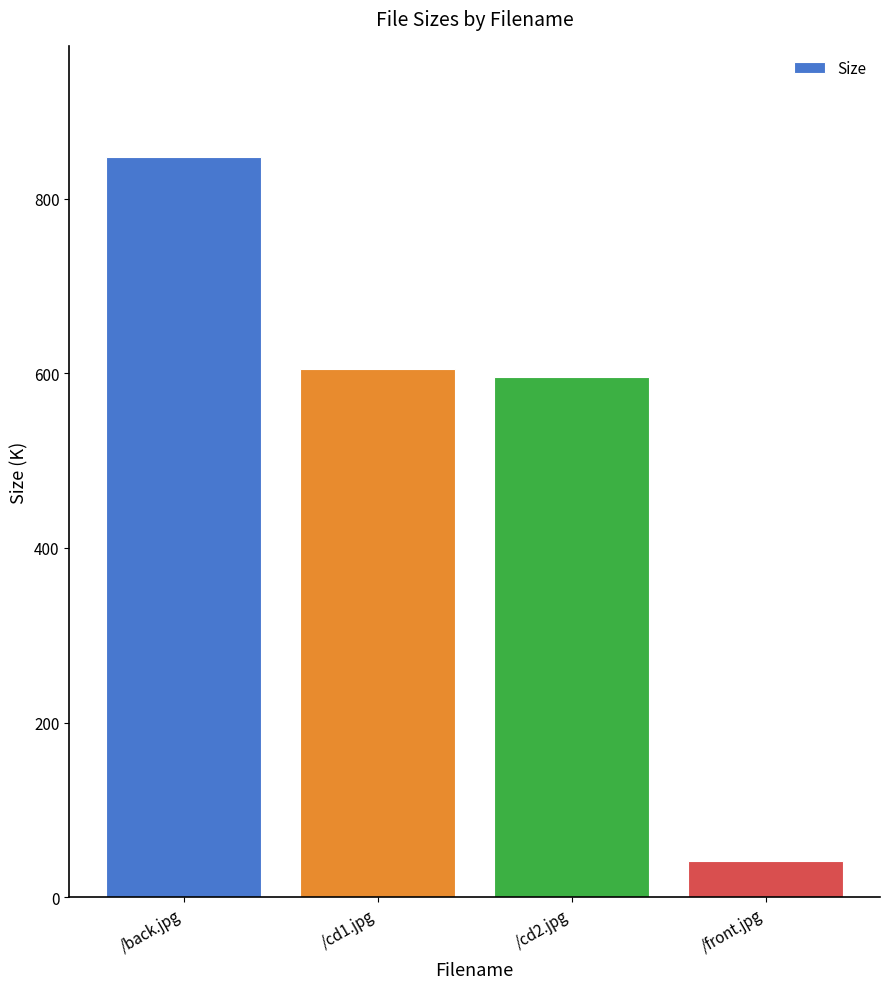

What is the change in value from /cd1.jpg to /front.jpg?

-564.3